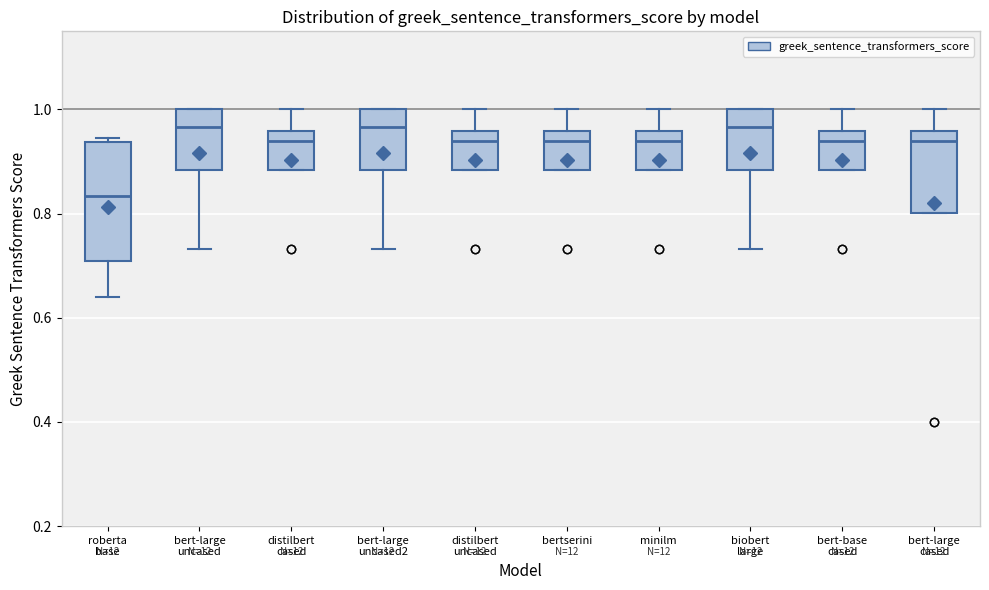

Where does the upper whisker of the box for distilbert uncased end on the y-axis? The values are not printed on the chart, so give them approximately, as read against the axis.

1.00